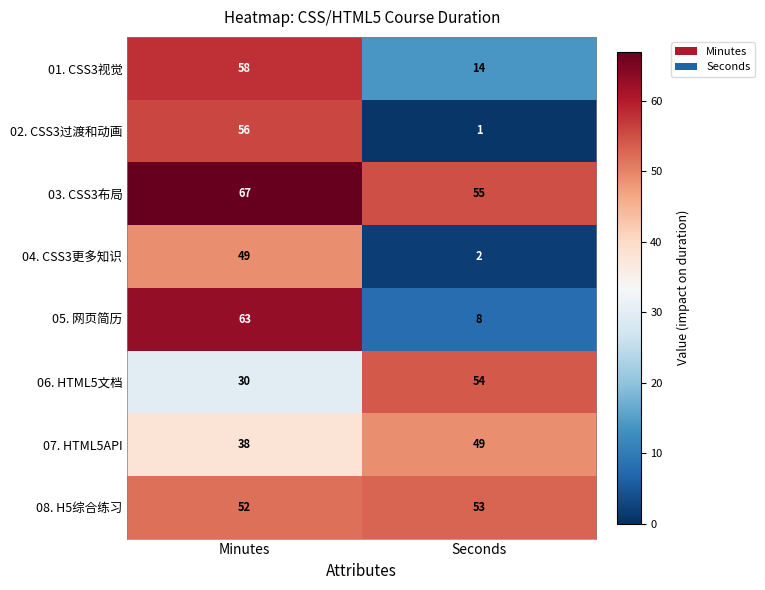

Is it true that 06. HTML5文档 equals 19 at Minutes?

False